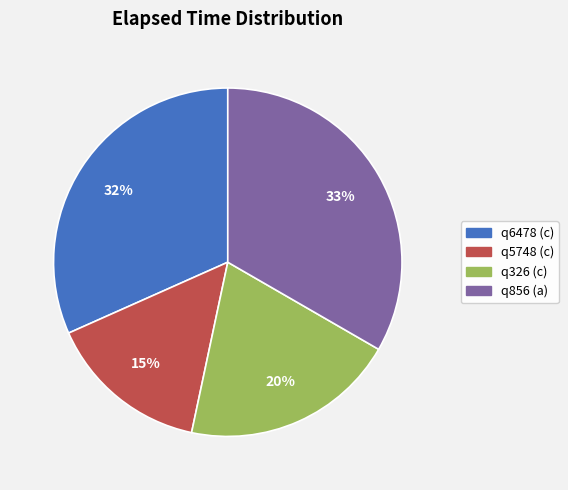

To the nearest percent, what is the difference between the largest and smallest slice percentages?

18%